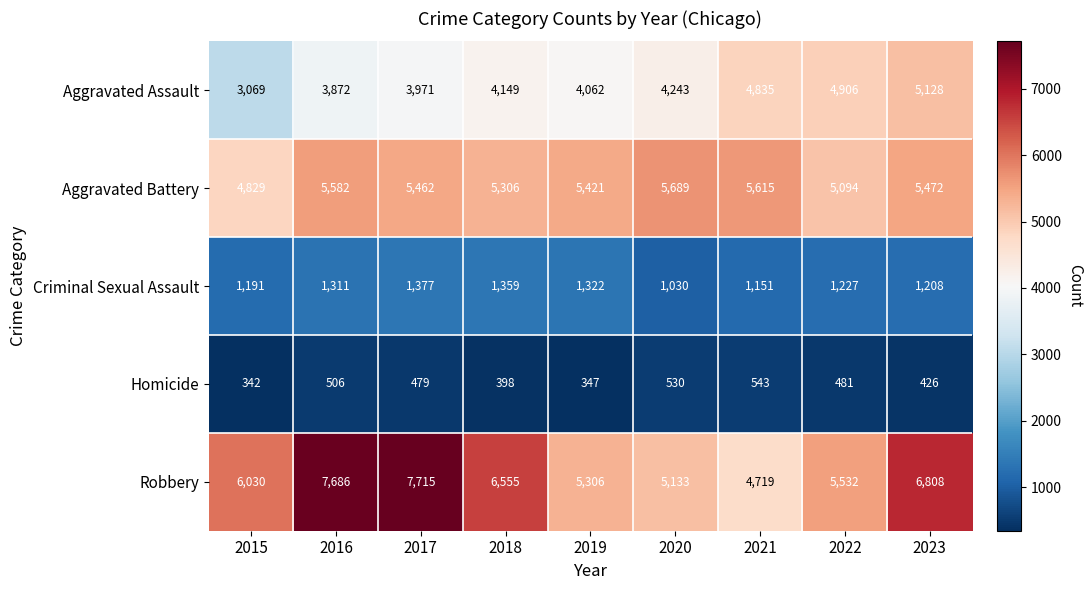

At which category is the sum across all series the highest?

2023